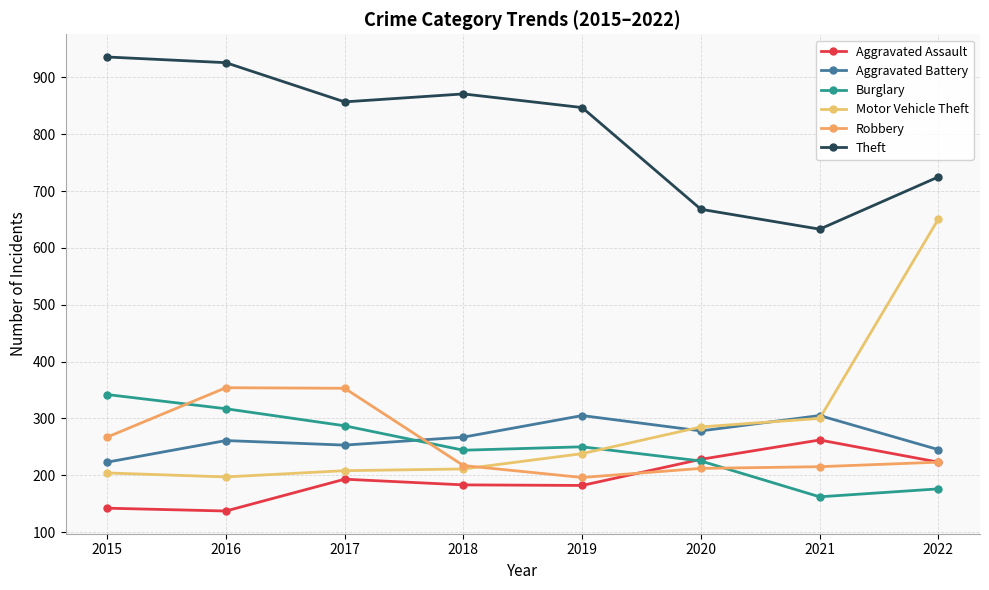

Rank the categories by Motor Vehicle Theft value from lowest to highest.

2016, 2015, 2017, 2018, 2019, 2020, 2021, 2022